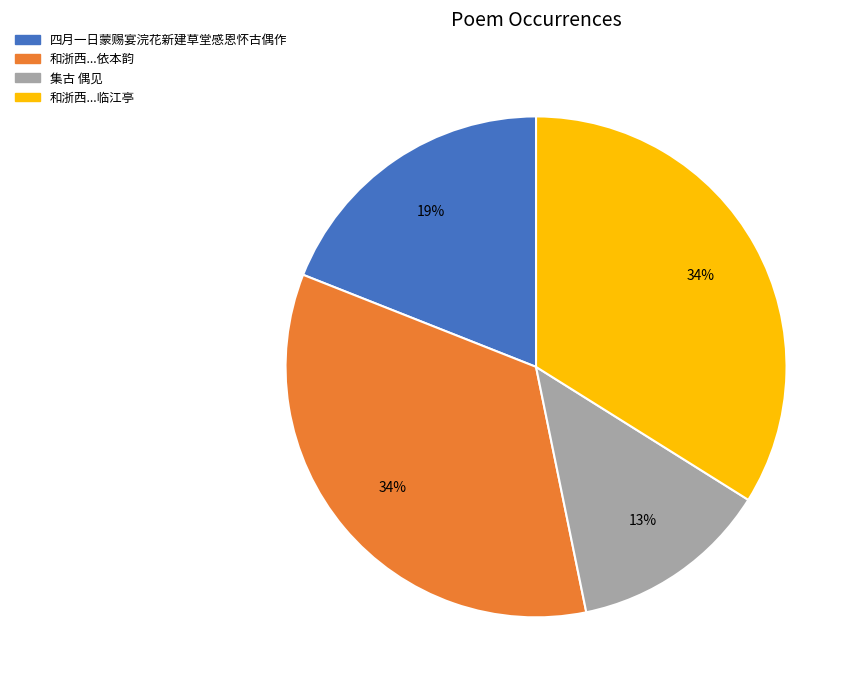

Count the number of slices in the pie.

4